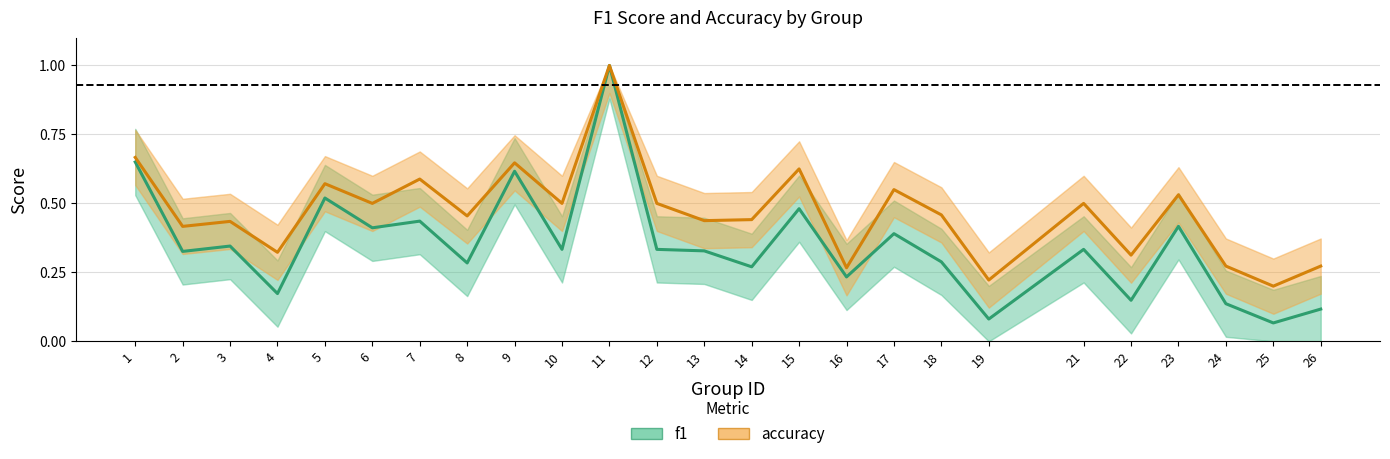

Is this an area chart (filled region under the line)?

No